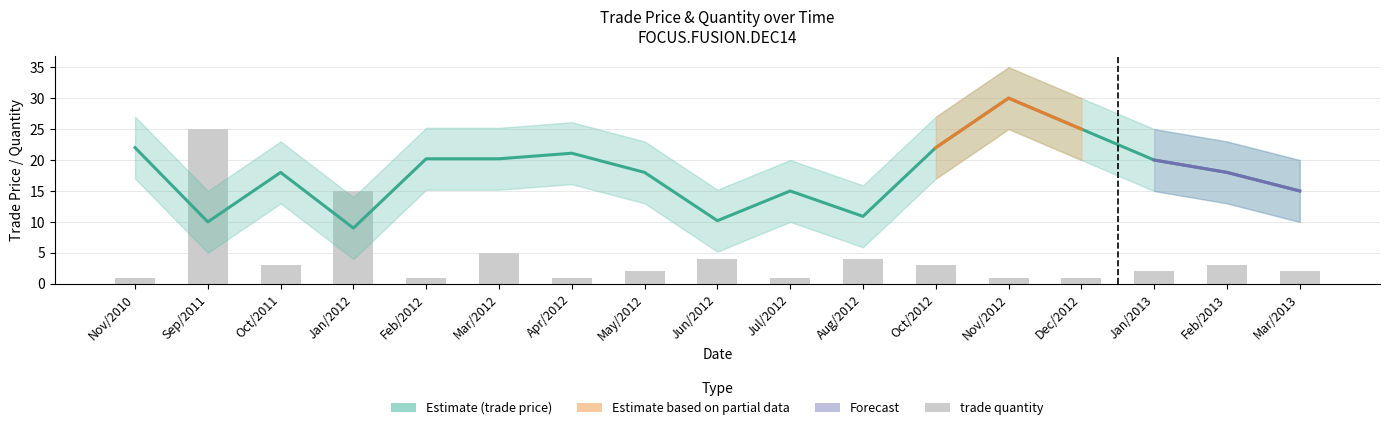

What is the sum of the trade quantity values at Mar/2012 and Feb/2012?

6.0